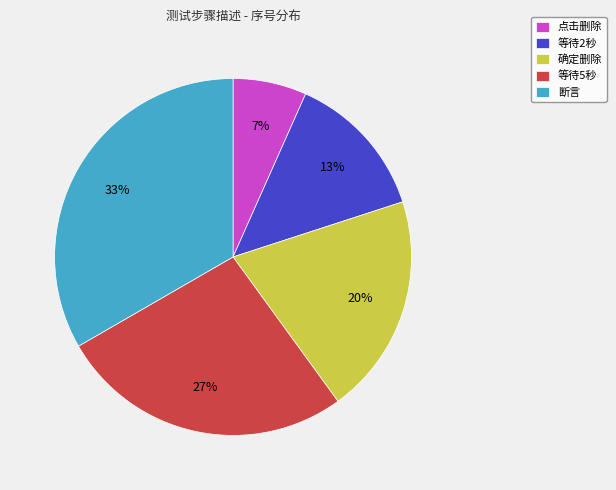

To the nearest percent, what is the difference between the 等待2秒 and 确定删除 slice percentages?

7%